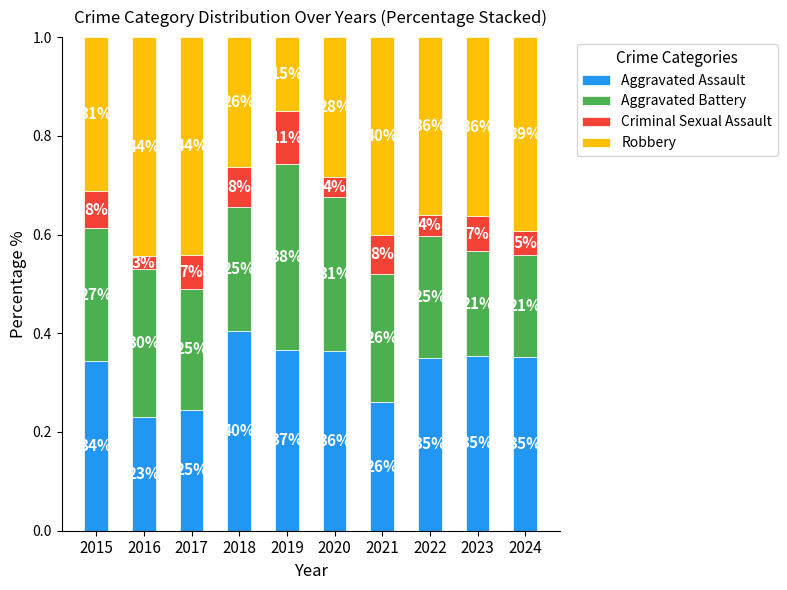

List the labels in order of Robbery value, smallest first.

2019, 2018, 2020, 2015, 2022, 2023, 2024, 2021, 2017, 2016